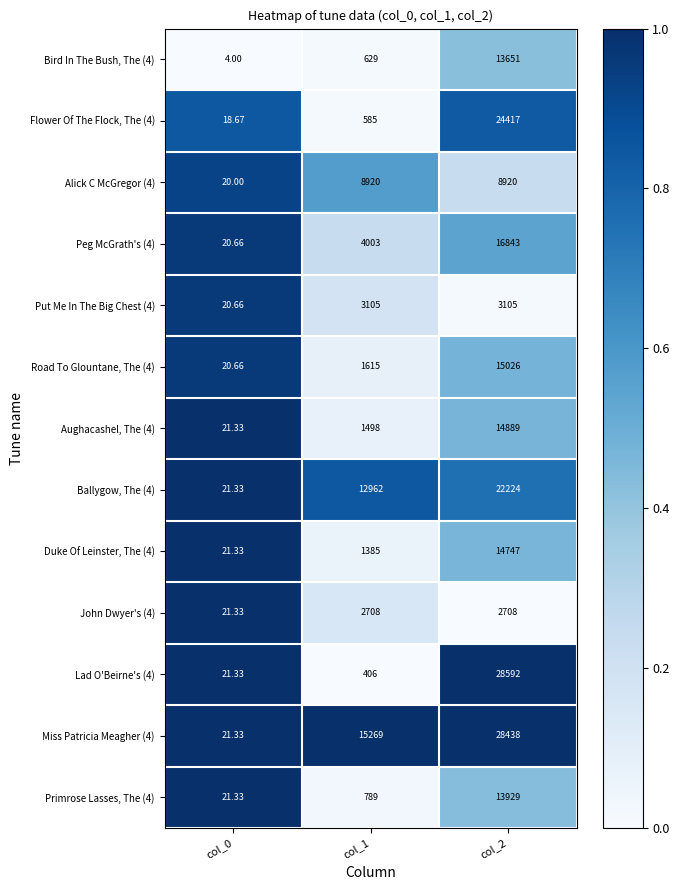

Is the value of Flower Of The Flock, The (4) at col_1 greater than the value of Duke Of Leinster, The (4) at col_2?

No